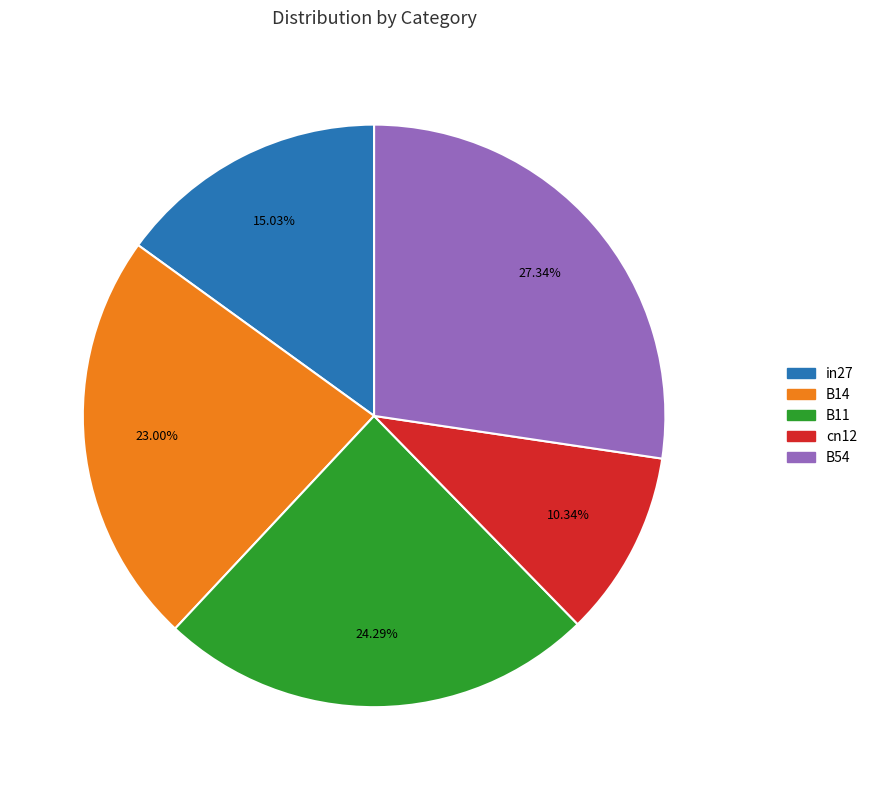

Which category has the biggest portion of the pie?

B54